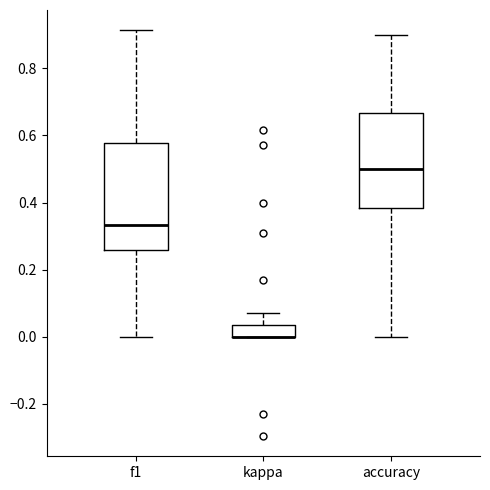

Reading left to right, transcribe this box plot: for each box, give where its median line is, the range the box spans, and where its two whiskers end, as read against the y-axis. The values are not printed on the chart, so give them approximately, as read against the axis.

f1: median 0.34, box 0.26 to 0.58, whiskers 0.00 to 0.92
kappa: median 0.00 (drawn on the box's lower edge), box 0.00 to 0.04, whiskers 0.00 to 0.08
accuracy: median 0.50, box 0.38 to 0.66, whiskers 0.00 to 0.90